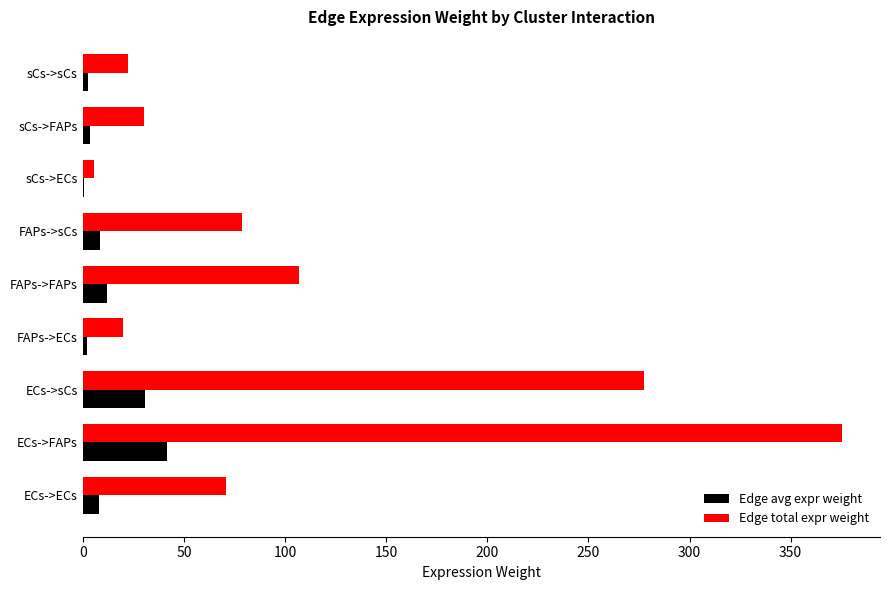

How many categories are shown in the chart?

9